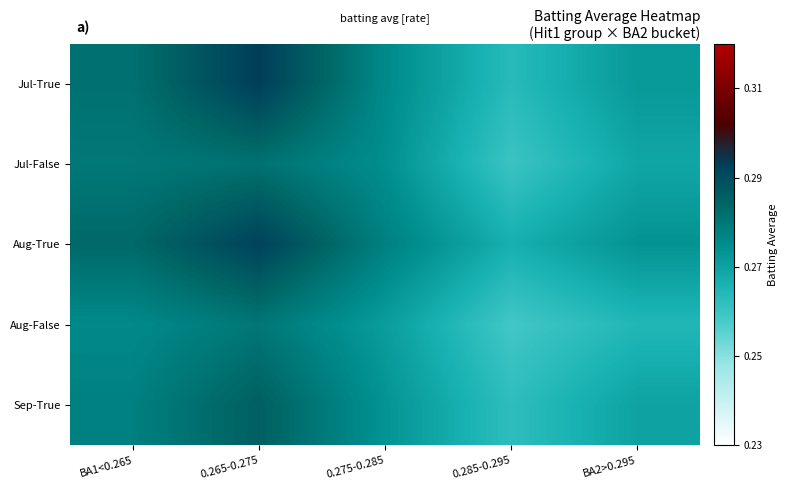

Which series has the largest range (max minus min)?

Jul-True